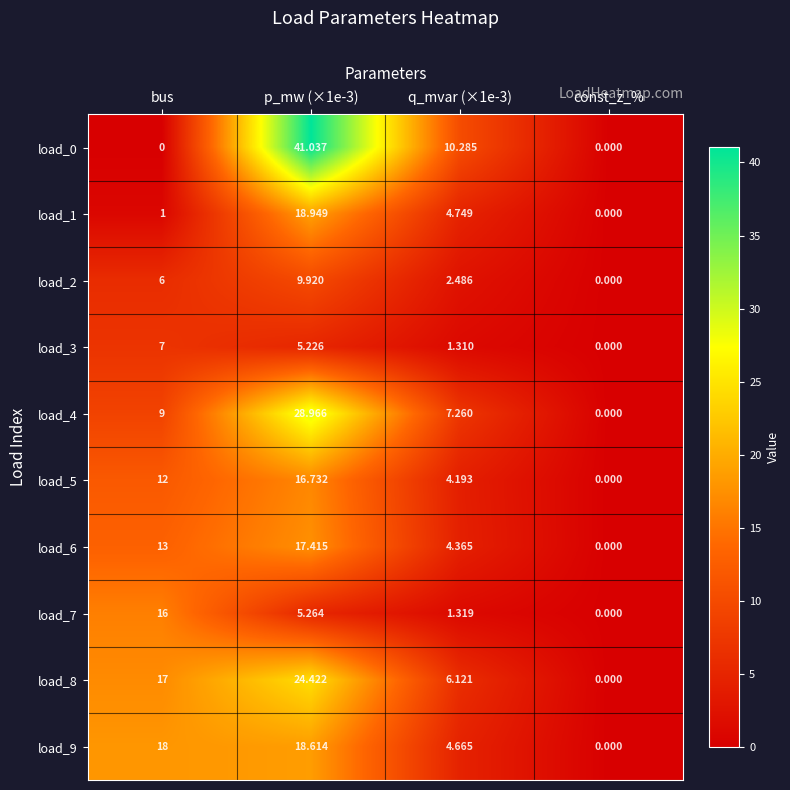

Between q_mvar (×1e-3) and const_z_%, which series saw the biggest shift?

load_0